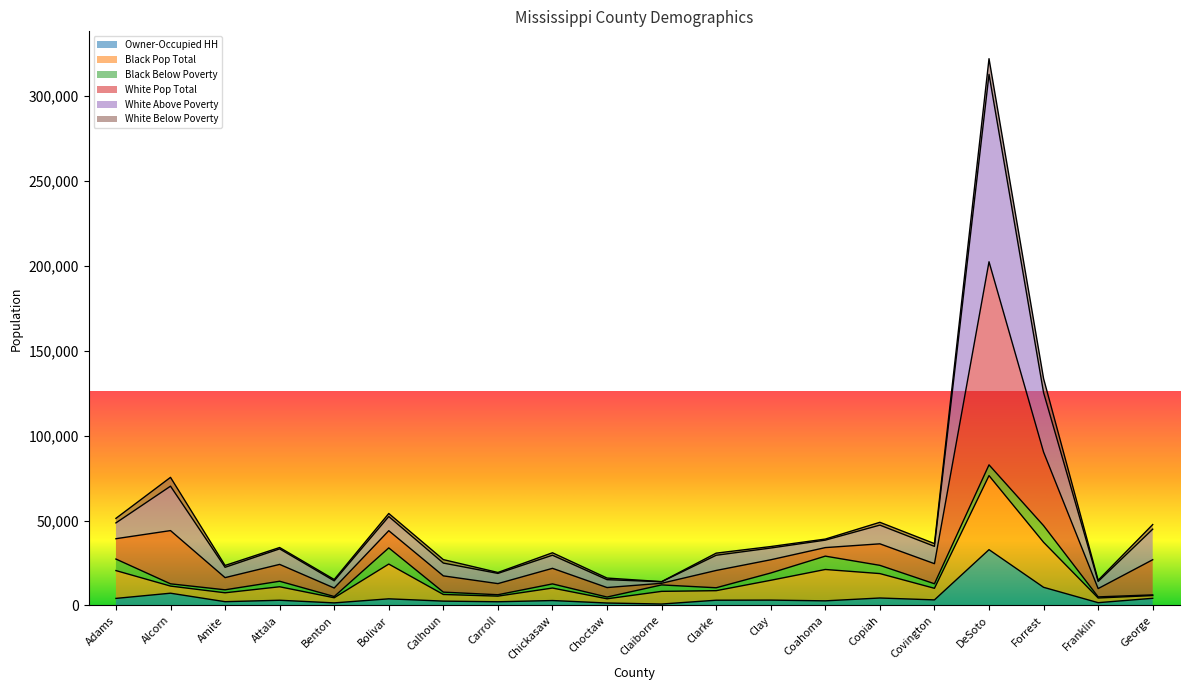

At which category is the sum across all series the highest?

DeSoto